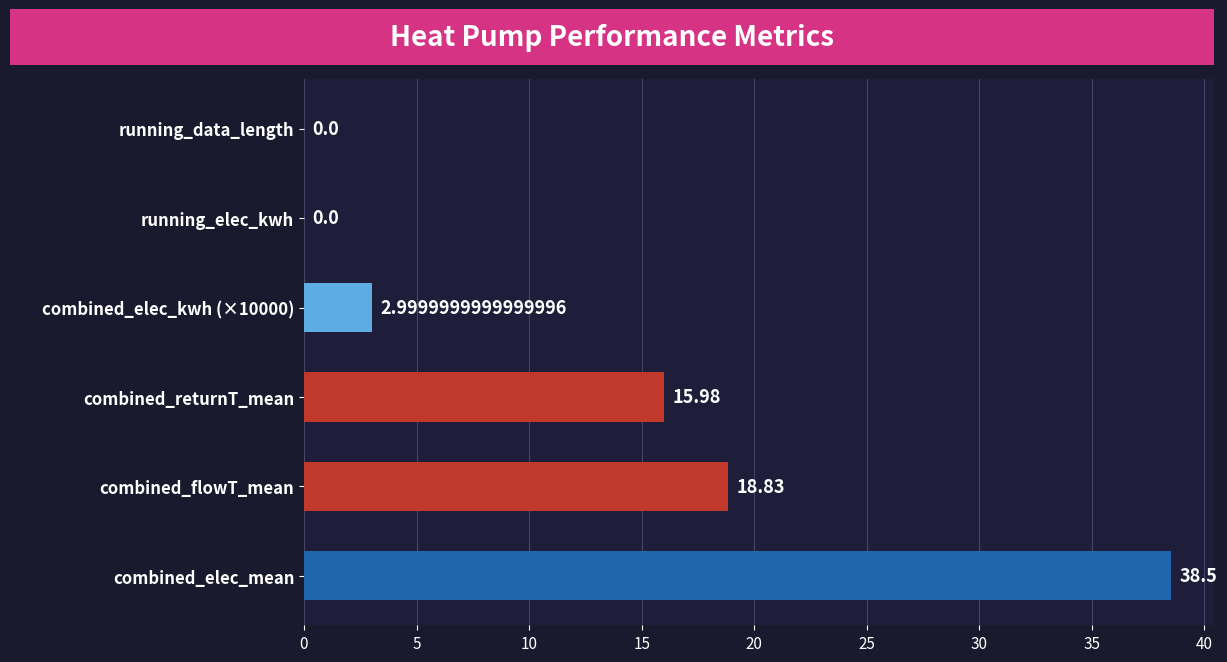

What is the sum of all values?

76.3